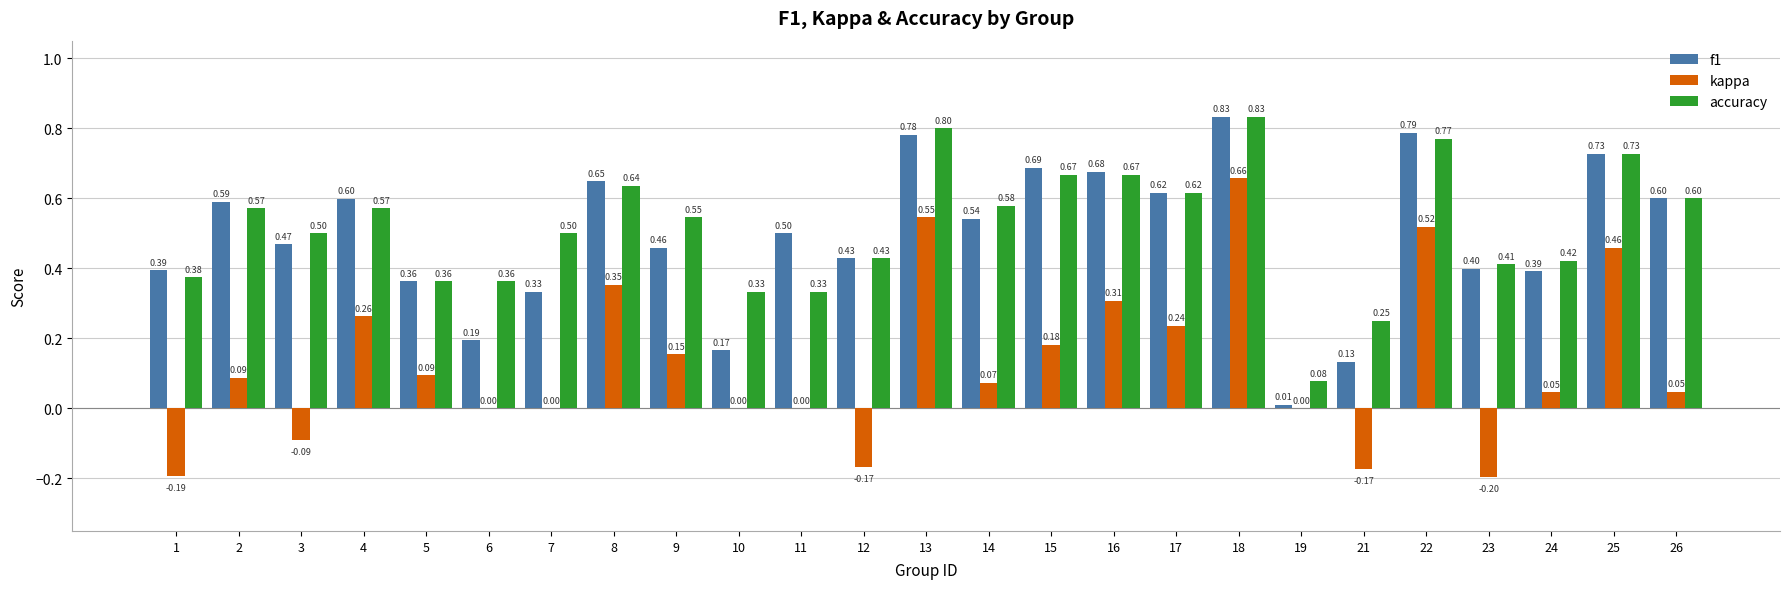

What is the total value across all series at 23?

0.6